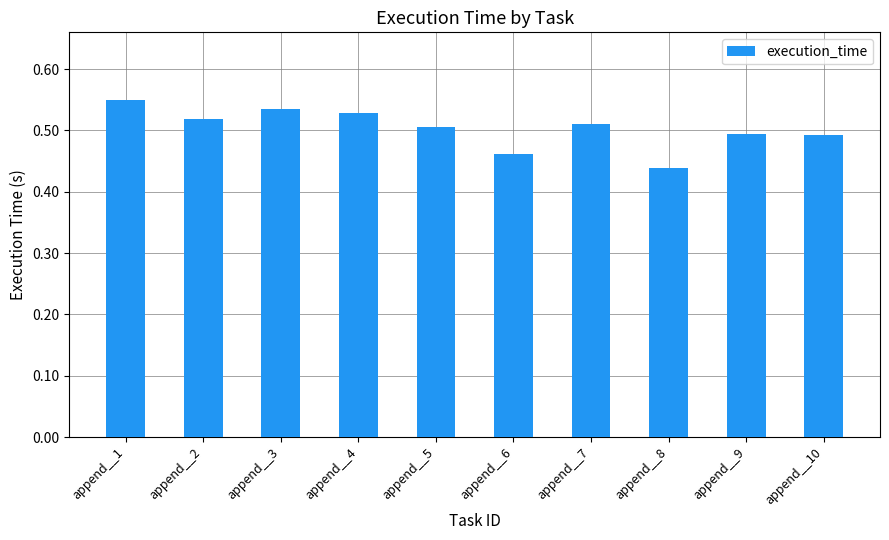

How many values are between 0 and 1?

10